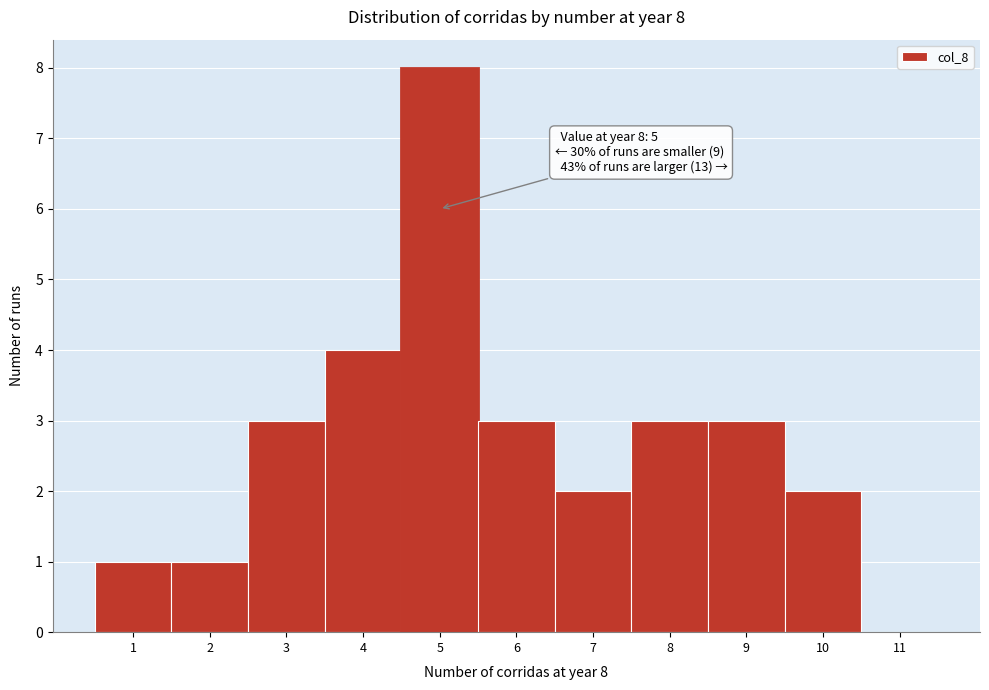

Which range on the x-axis has the tallest bar?

4.5 to 5.5